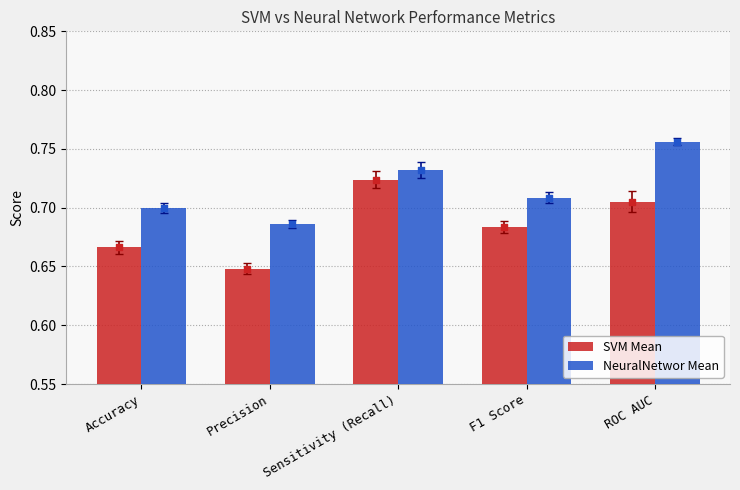

Which series contains the highest Y value?

NeuralNetwor Mean